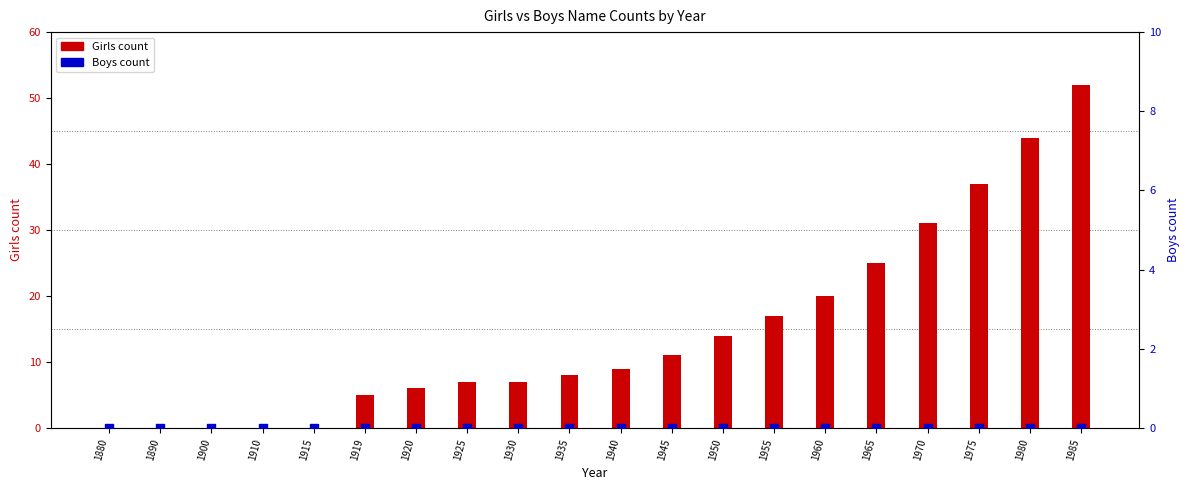

Which series contains the highest Y value?

Girls